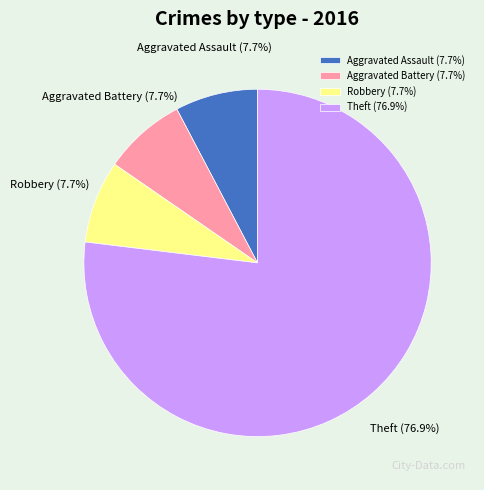

Does Theft represent more than half of the total?

Yes